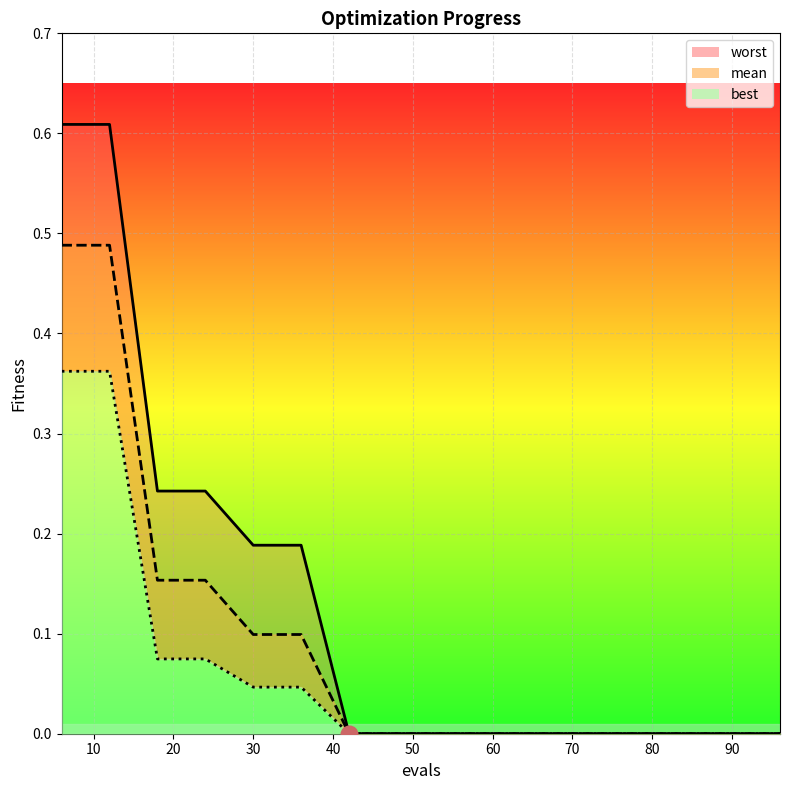

At how many categories does at least one series exceed 0?

16